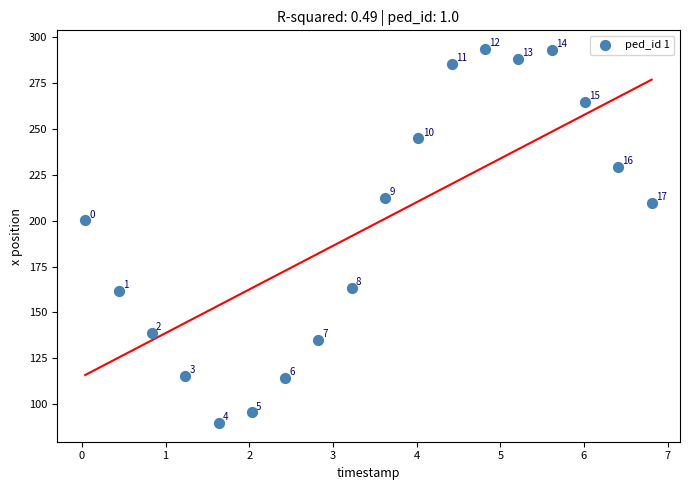

What is the range of X values (max minus min)?

6.8